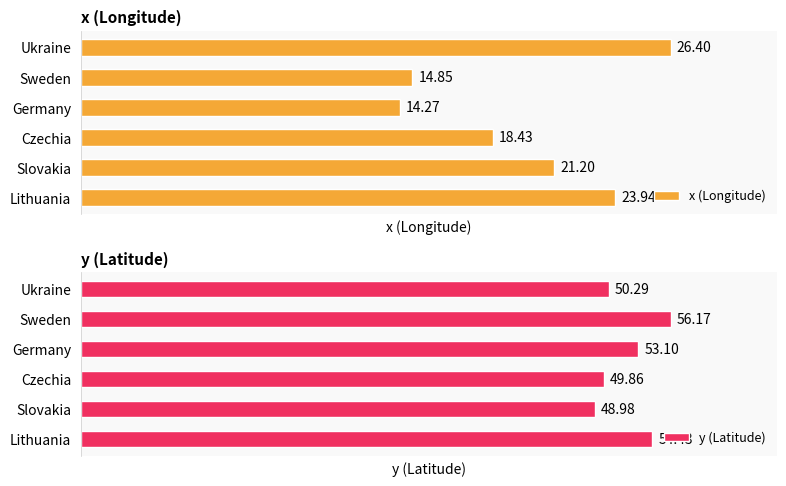

Rank the categories by y (Latitude) value from highest to lowest.

Sweden, Lithuania, Germany, Ukraine, Czechia, Slovakia